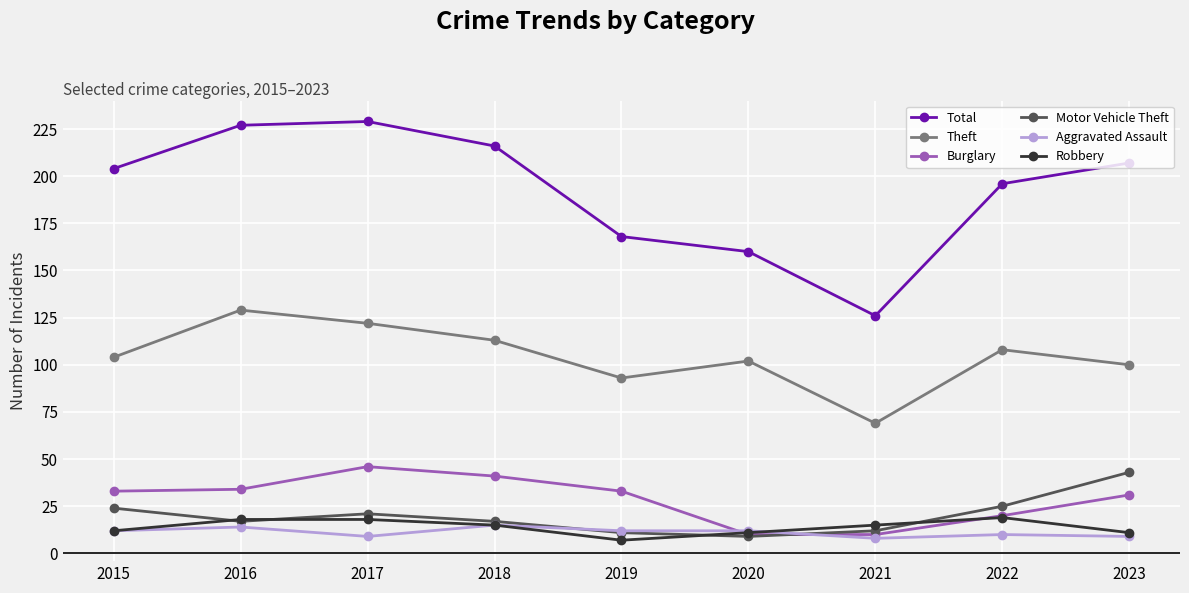

Is it true that Motor Vehicle Theft equals 7 at 2016?

False